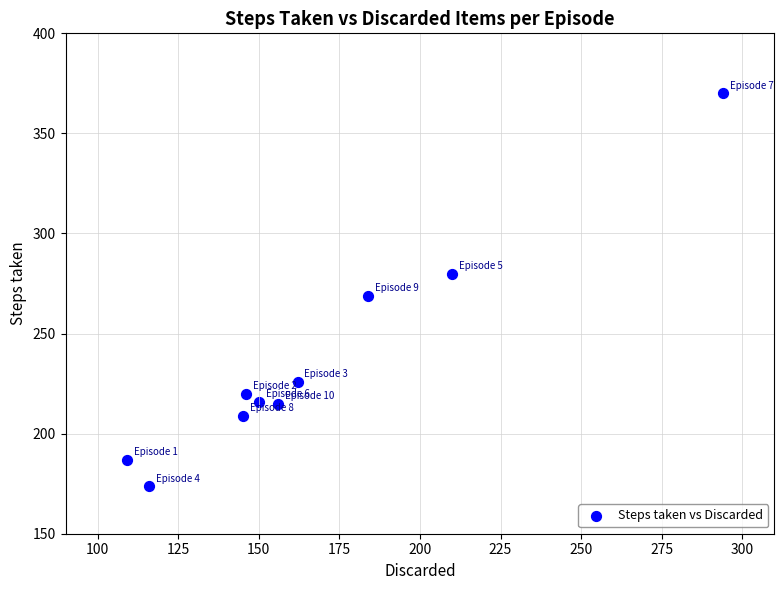

What Y value in the scatter plot is closest to 272?

269